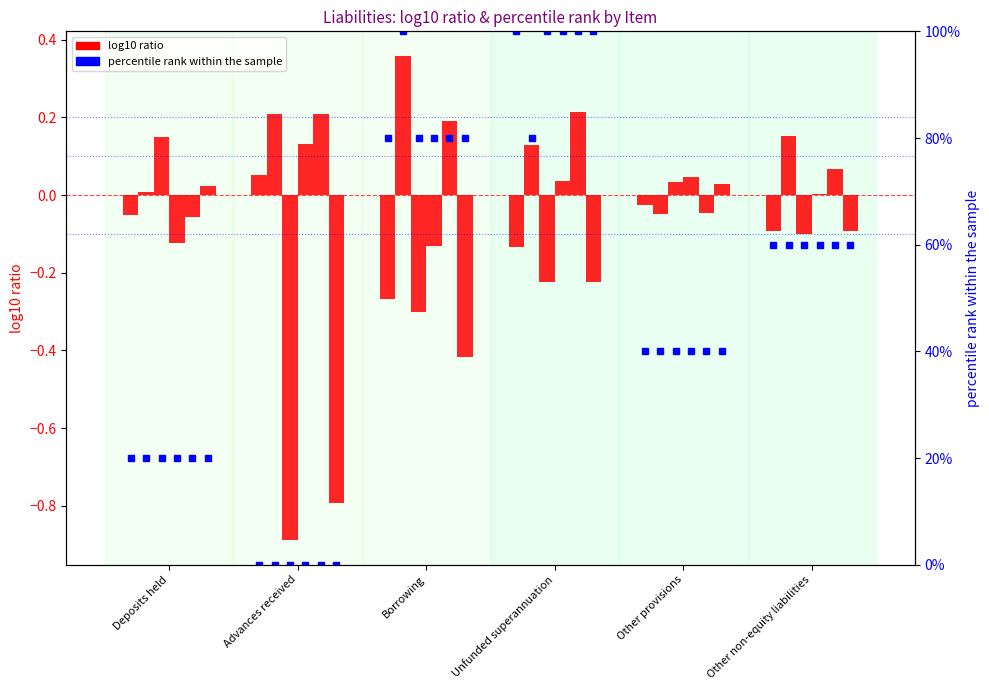

What is the label of the 5th bar from the left?

Other provisions